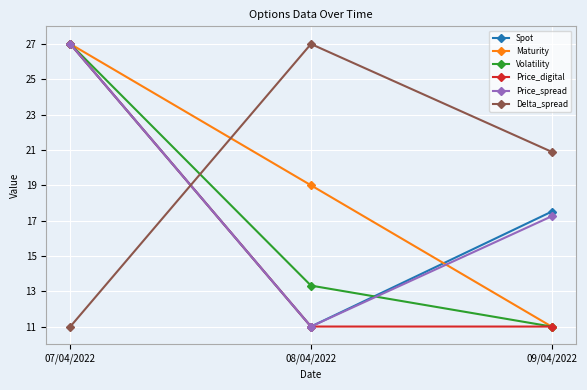

At which label does Price_spread first exceed 17?

07/04/2022